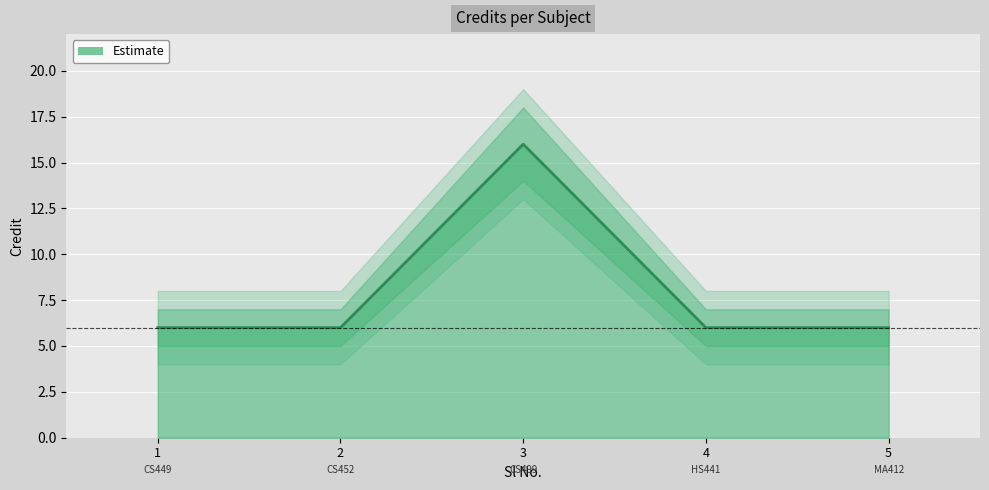

Where is the first local maximum?

3